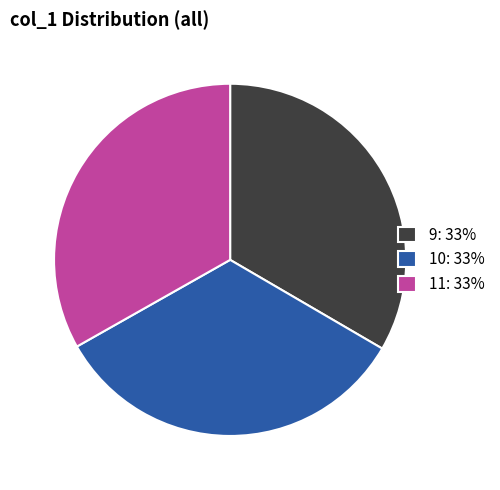

The 11 slice represents 28% of the pie. True or false?

False